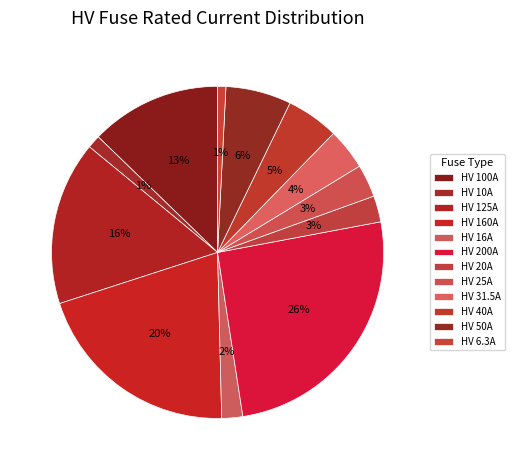

Between HV 6.3A and HV 200A, which is larger?

HV 200A